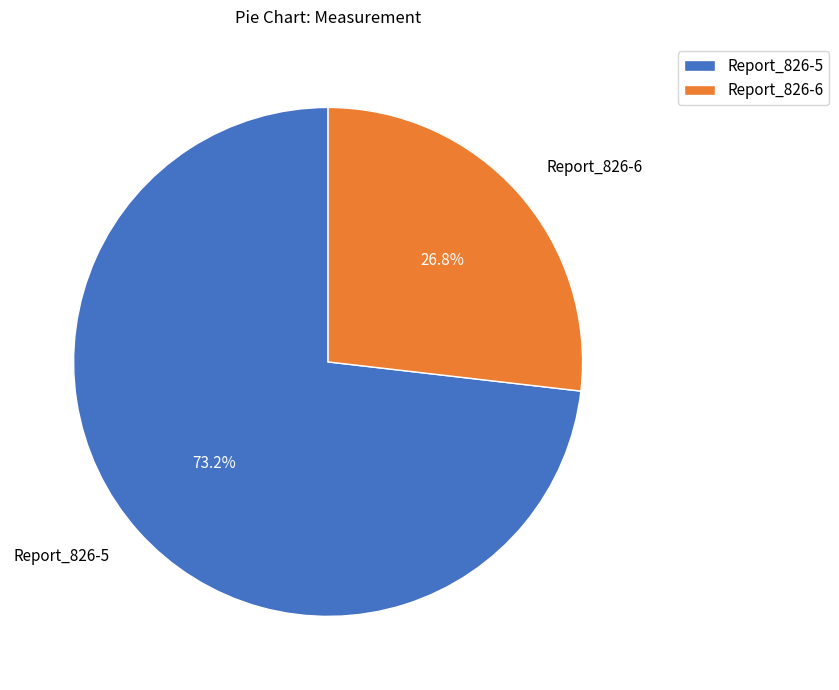

Which has a higher value, Report_826-5 or Report_826-6?

Report_826-5